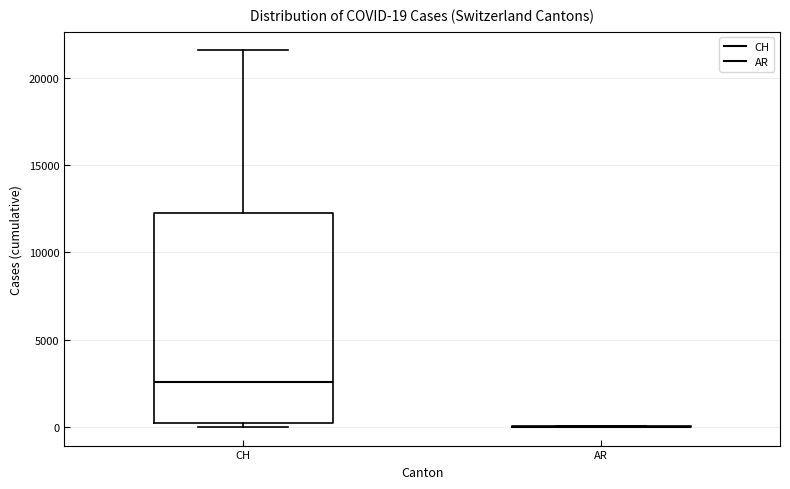

Comparing the boxes themselves (not the whiskers), which one is the tallest?

CH